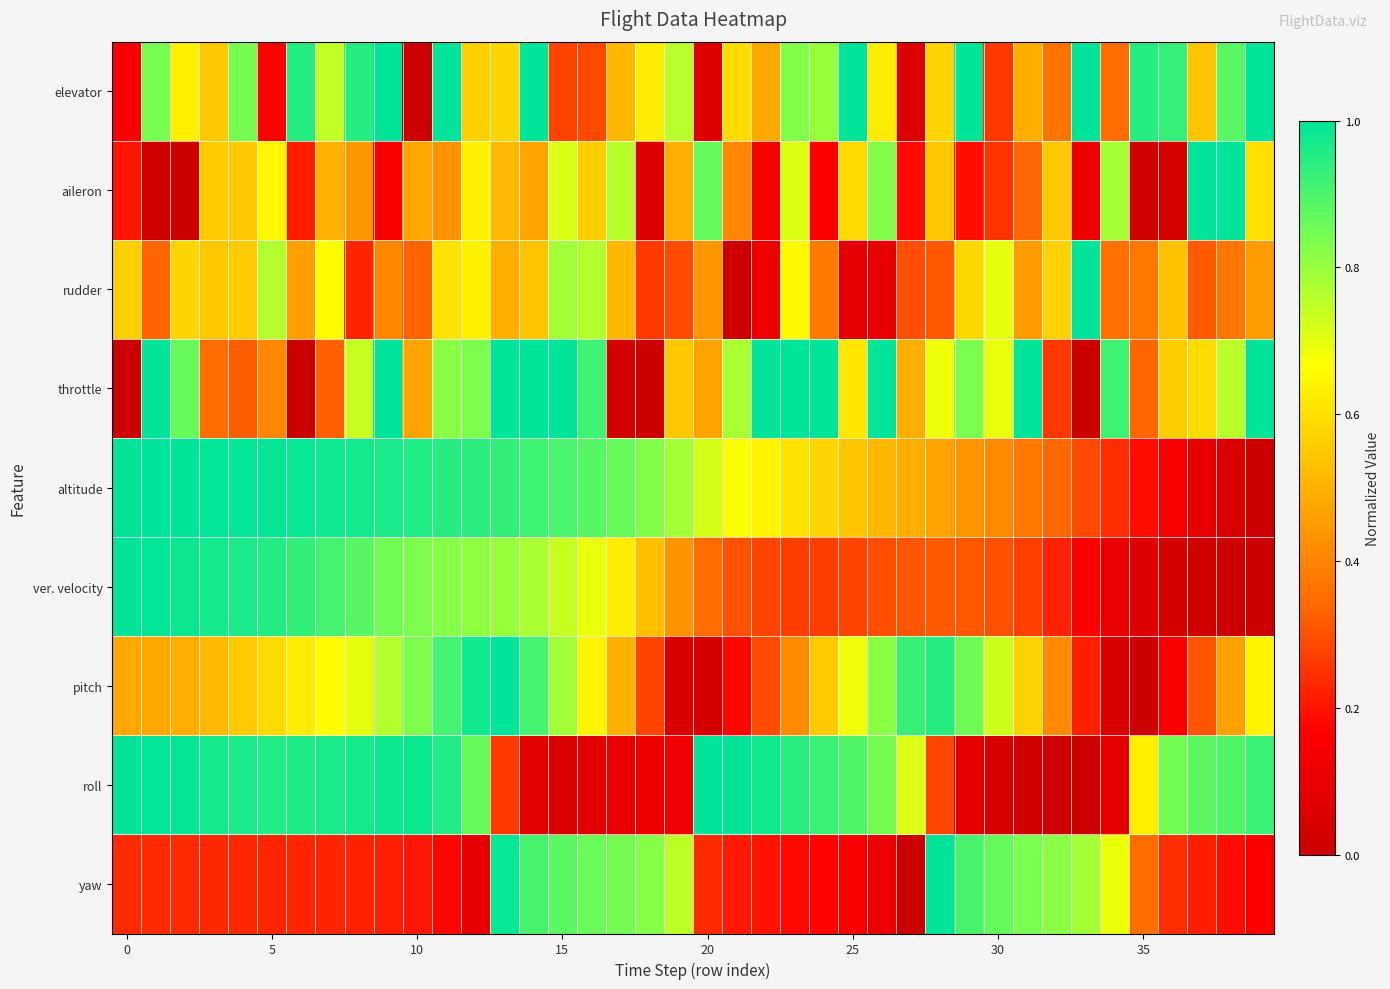

How many distinct data groups are displayed?

9